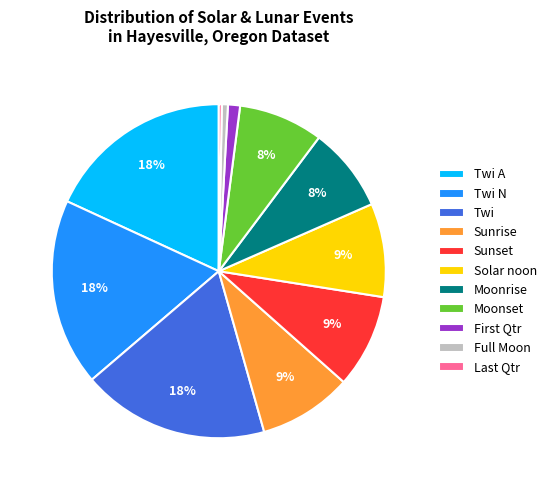

Is Twi the majority of the pie?

No